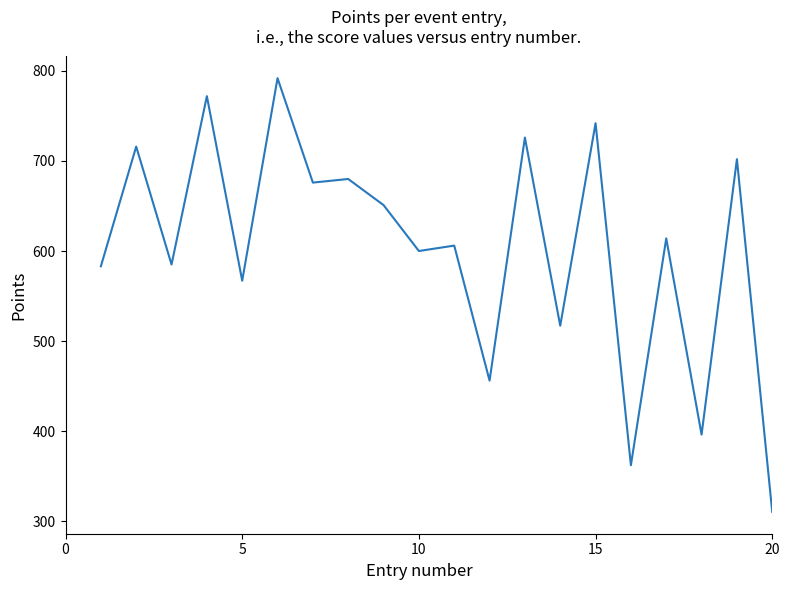

What is the maximum value shown in the chart?

792